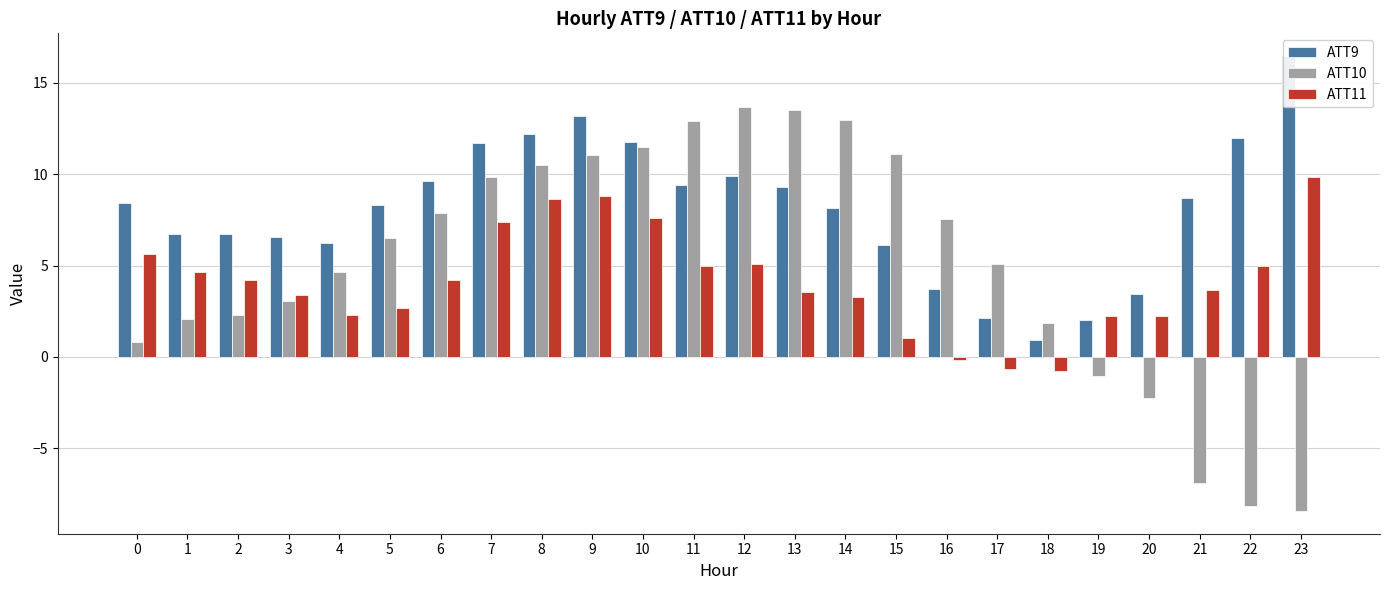

What is the sum of the ATT11 values at 20 and 13?

5.8